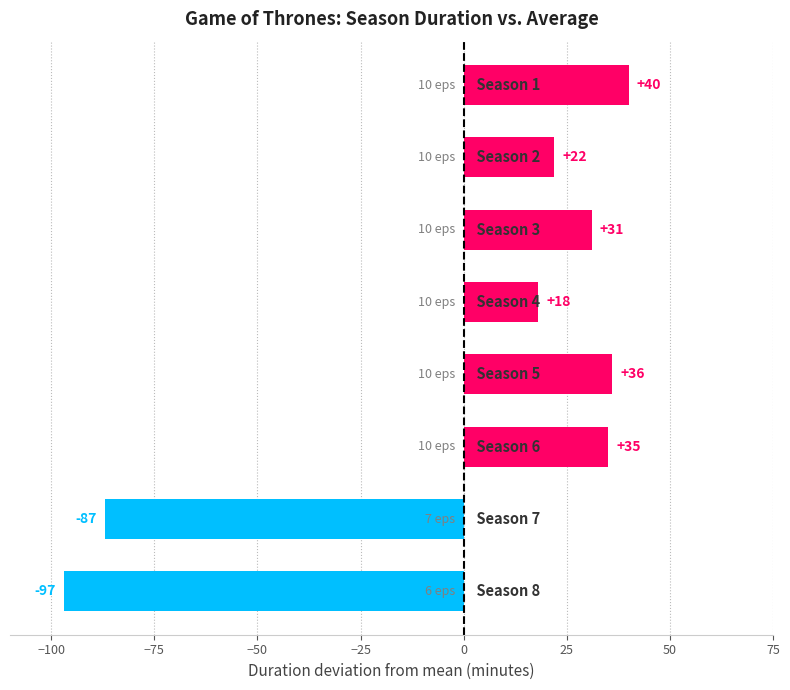

What is the difference between the maximum and minimum values?

137